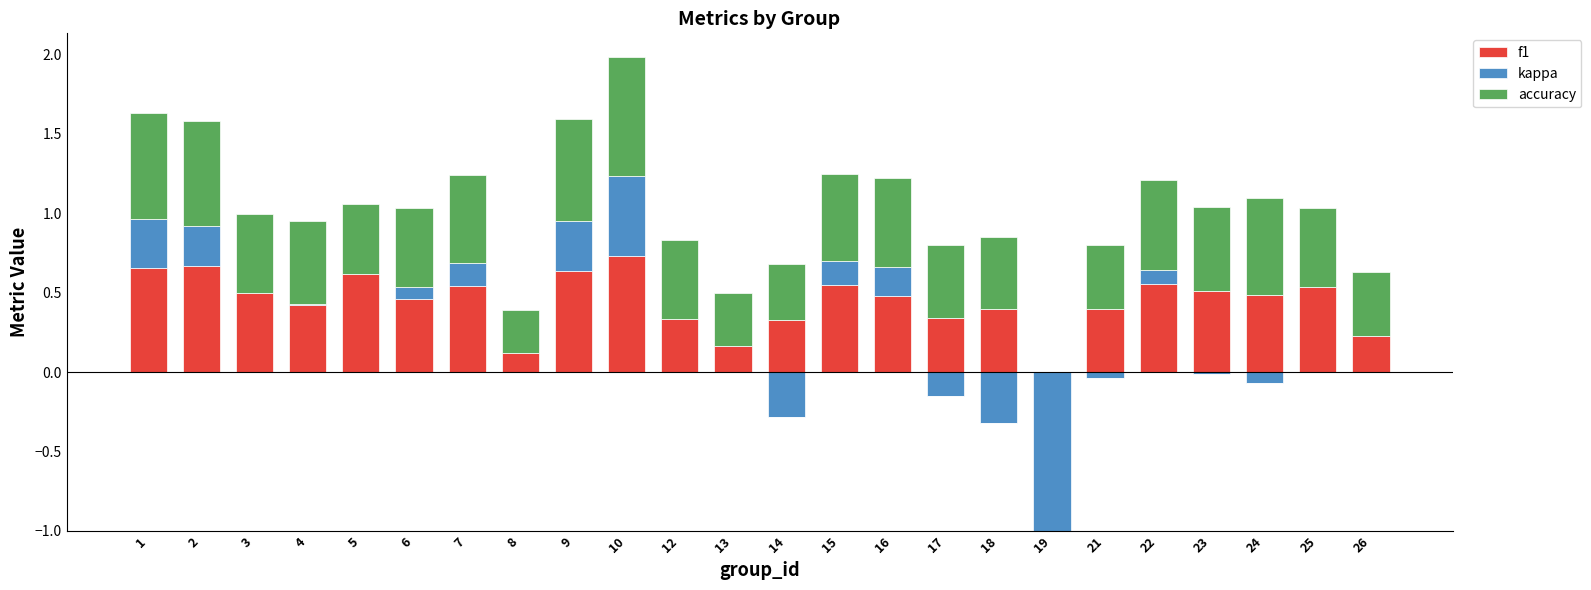

What is the sum of the accuracy values at 13 and 7?

0.9